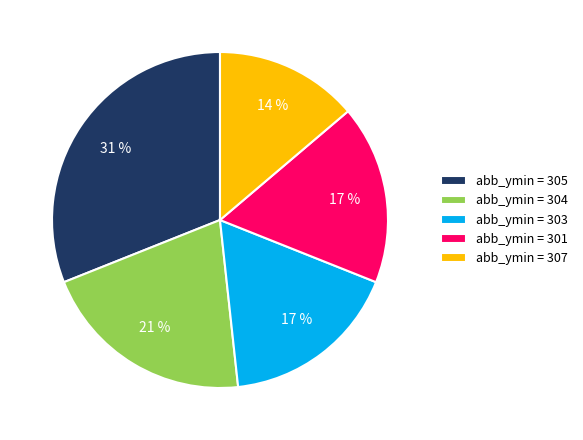

Approximately how many times larger is the value at abb_ymin = 303 compared to abb_ymin = 301?

1.0